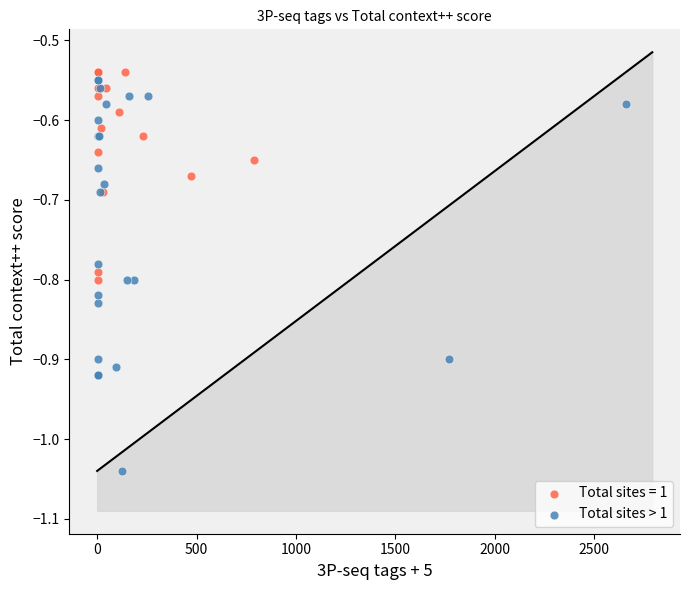

Which series contains the lowest Y value?

Total sites > 1